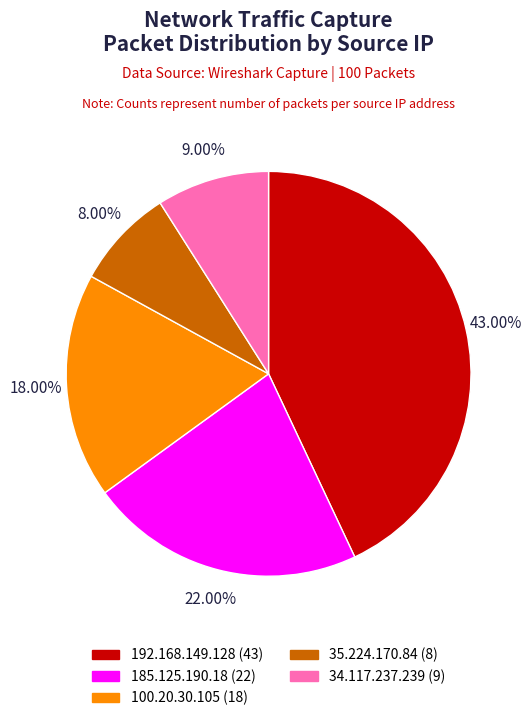

To the nearest percent, what is the combined percentage of 192.168.149.128 and 35.224.170.84?

51%